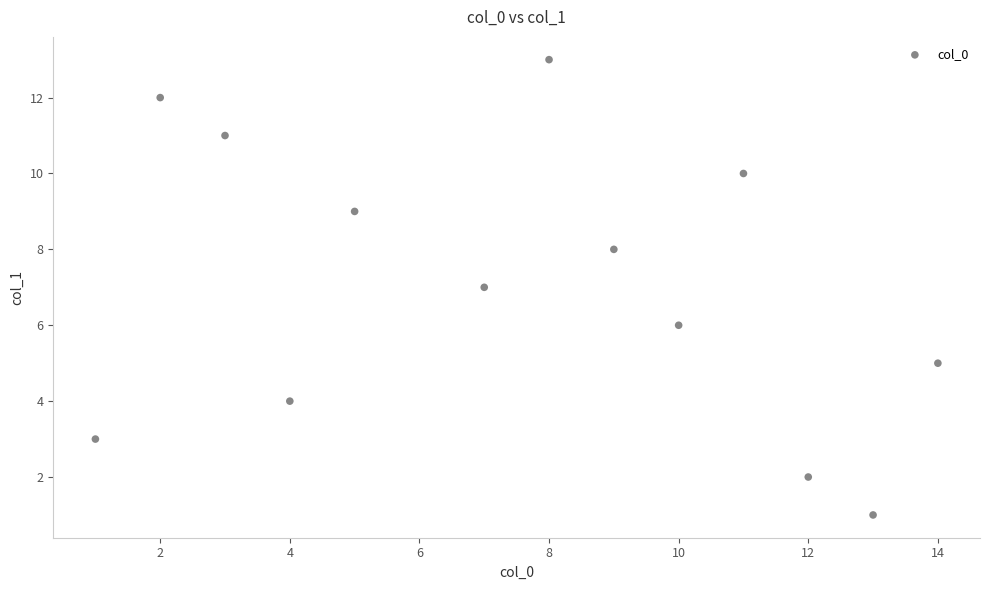

What is the range of X values (max minus min)?

13